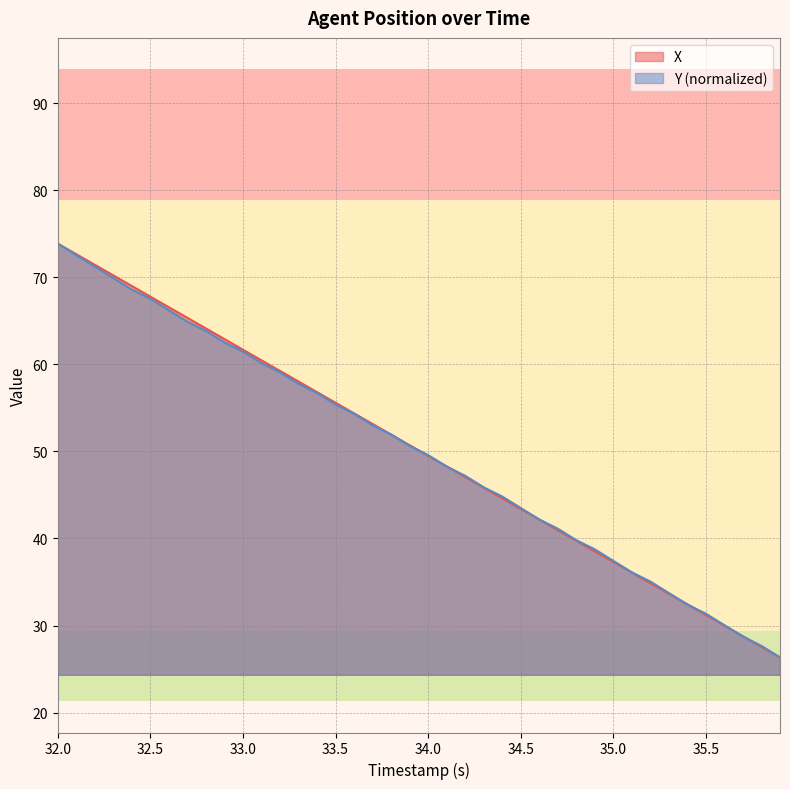

List the series in order of their peak value, highest first.

X, Y